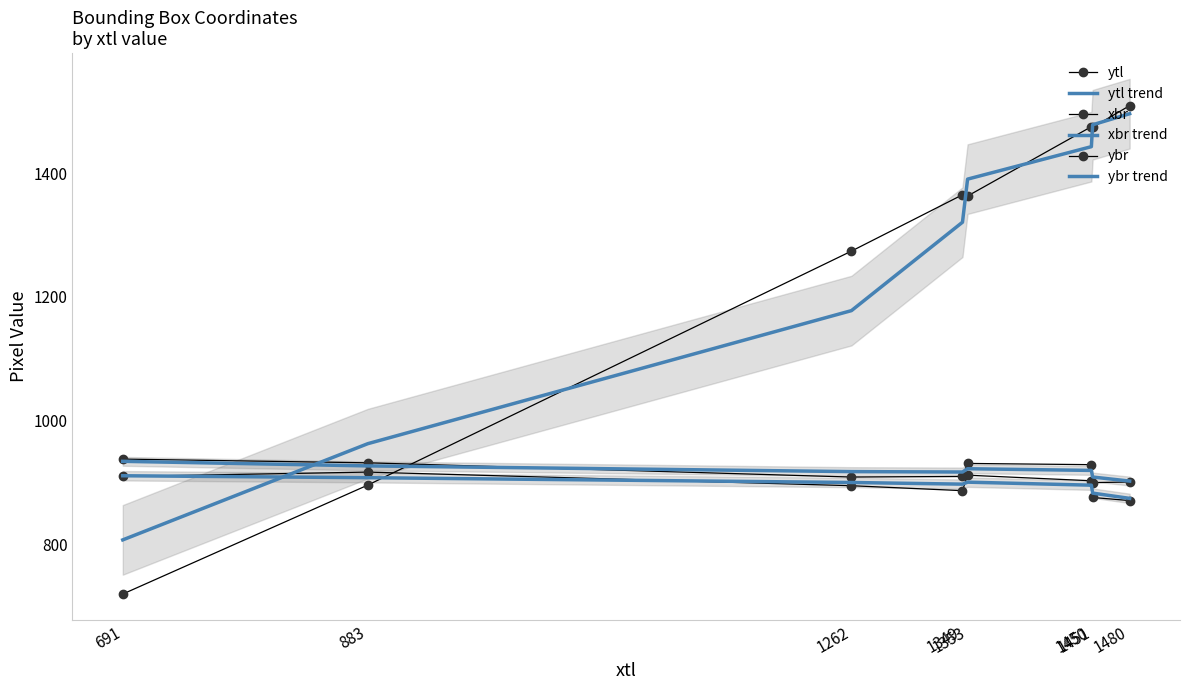

What is the difference between the xbr values at 1451 and 1480?

35.0